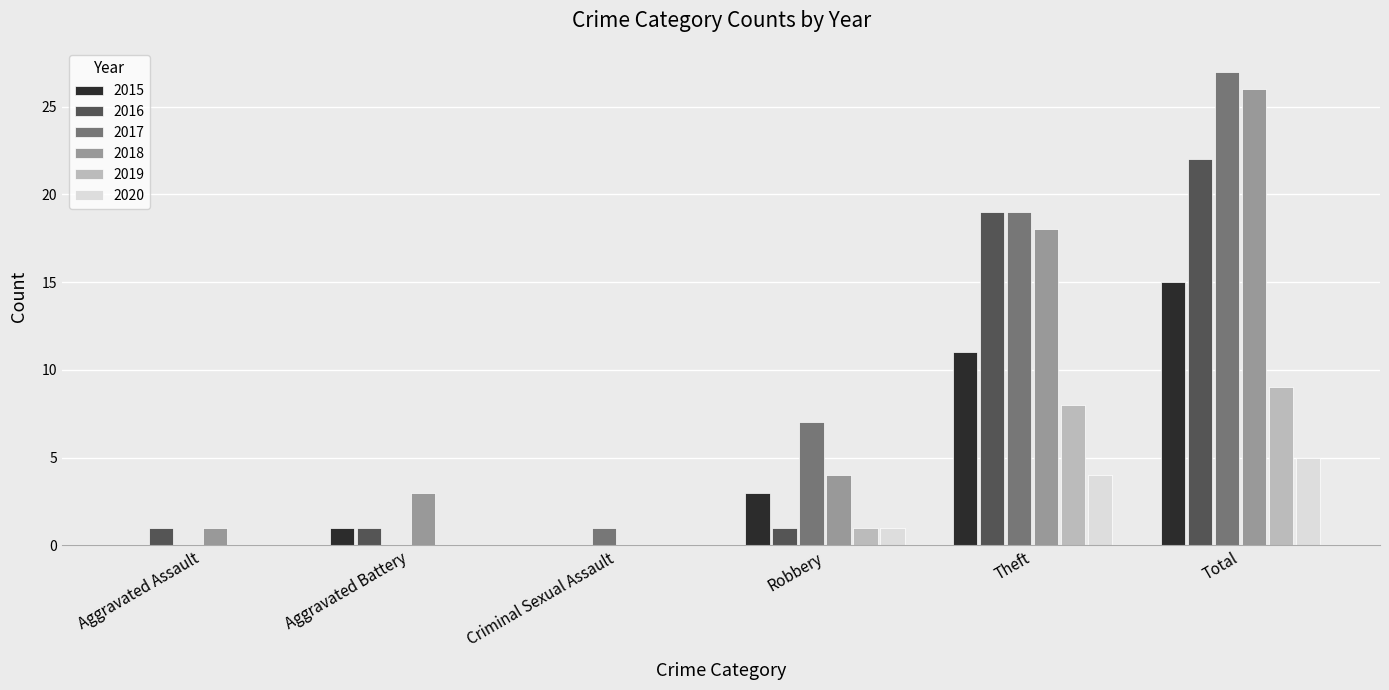

Count the number of categories in the chart.

6